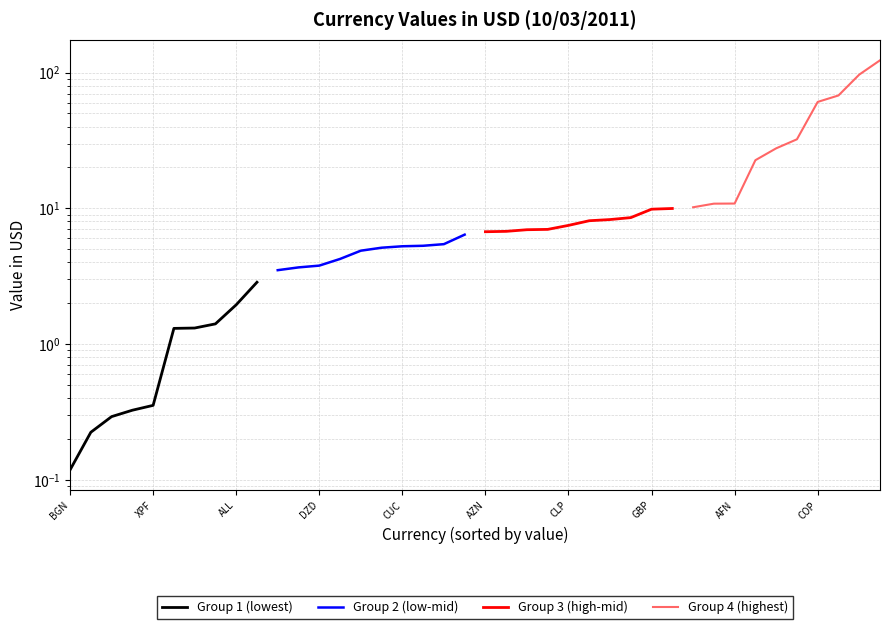

Reading left to right, extract all data points from this chart.

Group 1 (lowest): 0.1	0.2	0.3	0.3	0.4	1.3	1.3	1.4	1.9	2.9
Group 2 (low-mid): 3.5	3.7	3.8	4.2	4.9	5.1	5.3	5.3	5.4	6.4
Group 3 (high-mid): 6.7	6.8	7.0	7.0	7.5	8.1	8.3	8.5	9.9	10.0
Group 4 (highest): 10.2	10.8	10.8	22.6	27.6	32.2	60.7	67.8	96.5	123.0